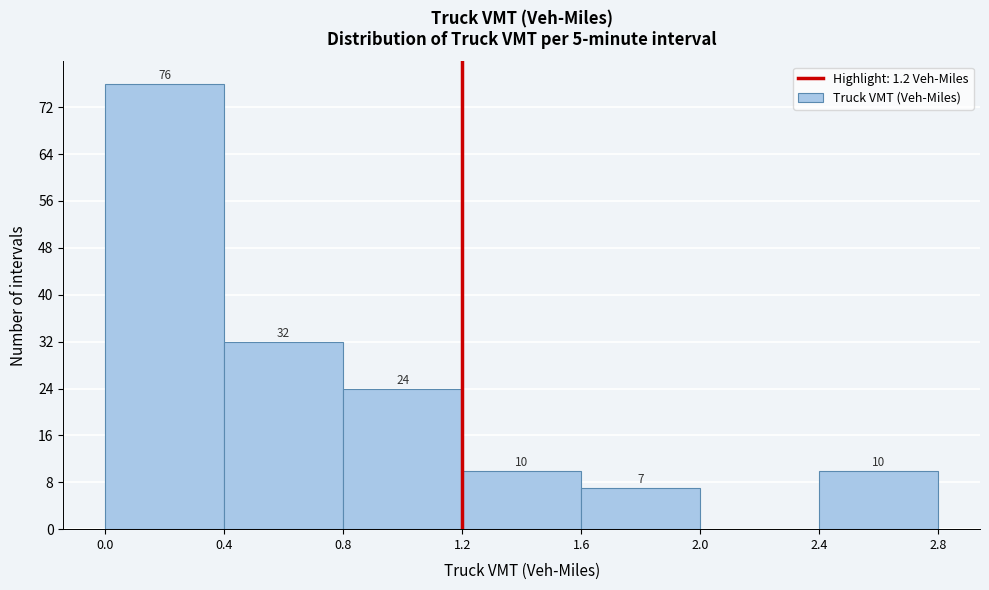

Over which range of the x-axis is the bar tallest?

0.0 to 0.4